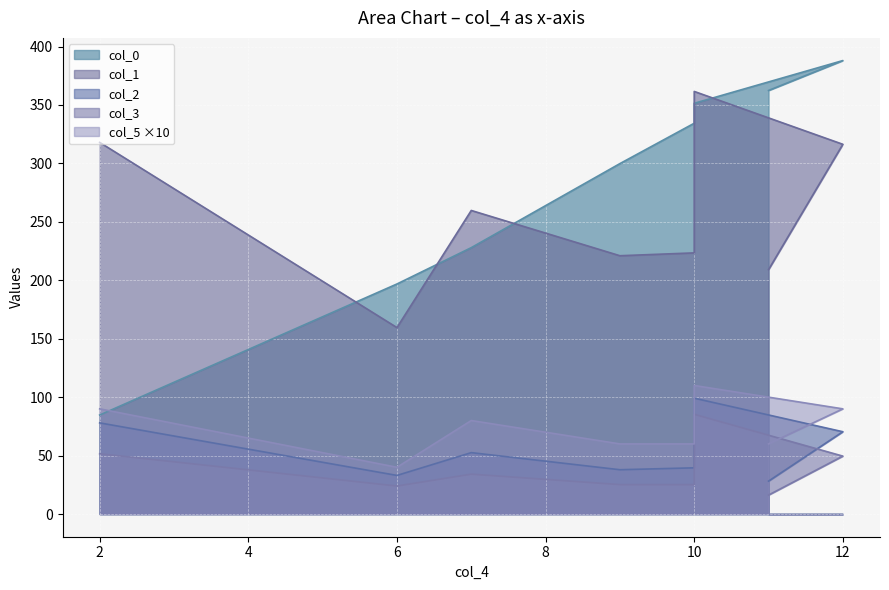

What are all the series names shown in the legend?

col_0, col_1, col_2, col_3, col_5